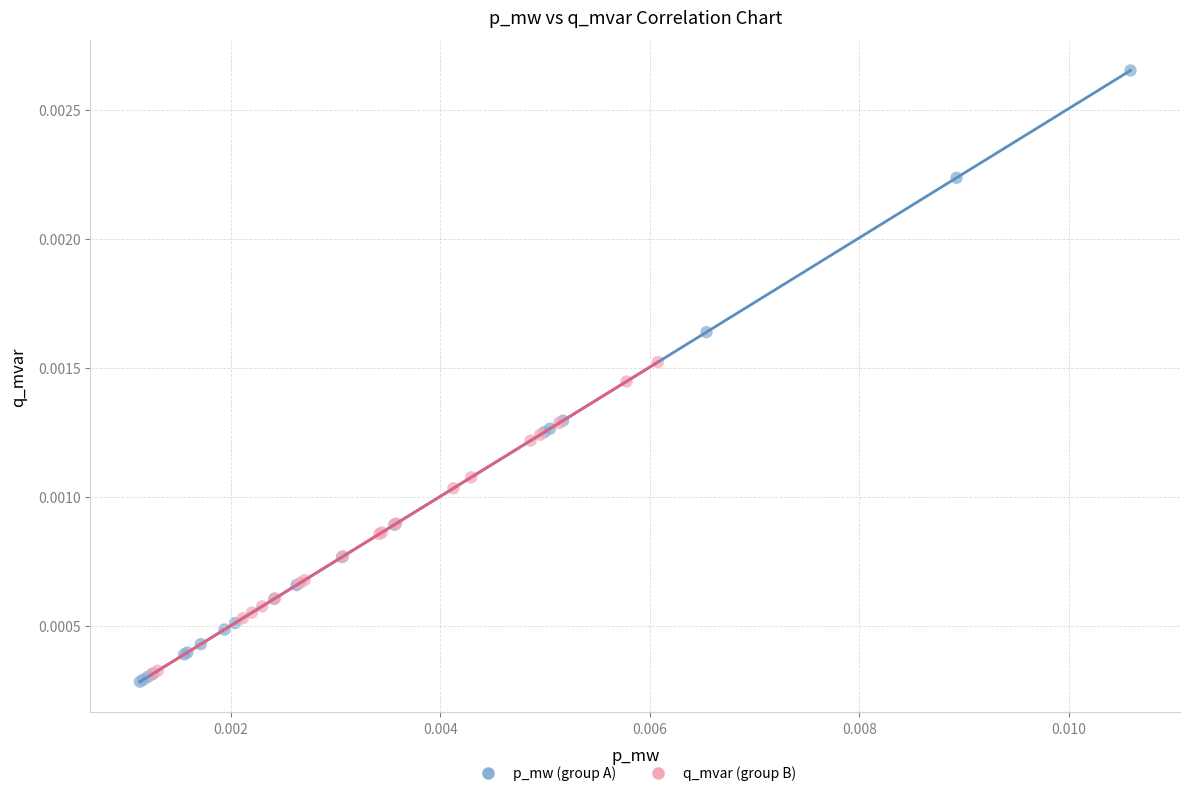

Which series contains the lowest Y value?

p_mw (group A)